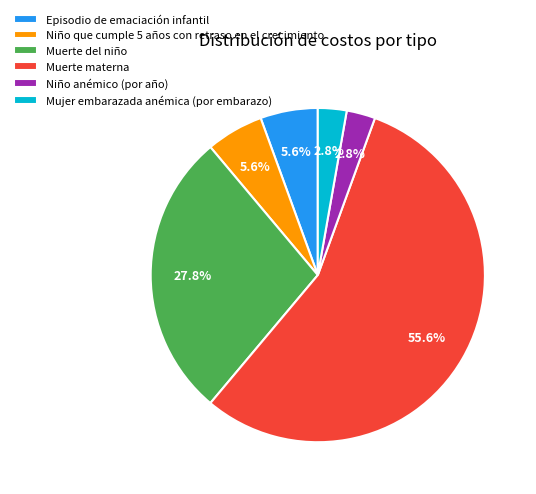

How many segments does this pie chart have?

6